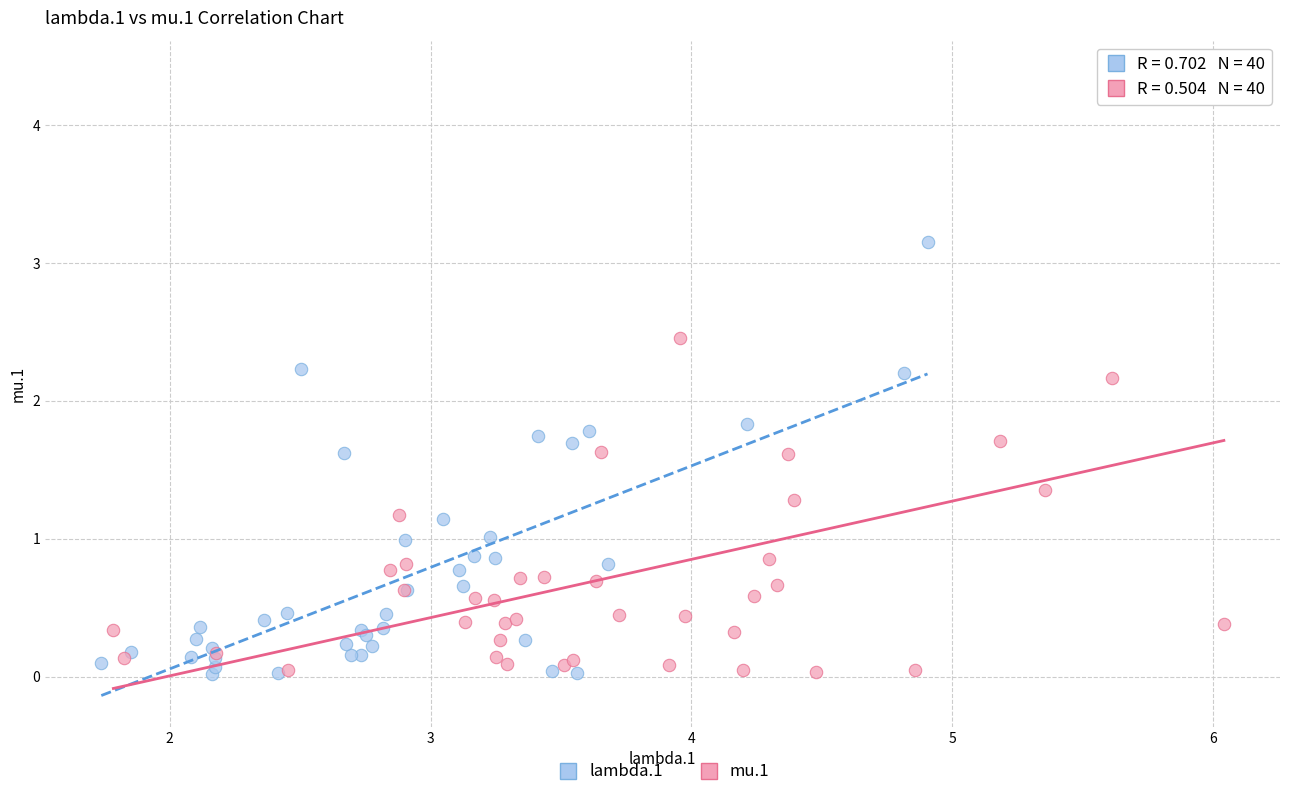

Which series has the largest Y range (max minus min)?

mu.1